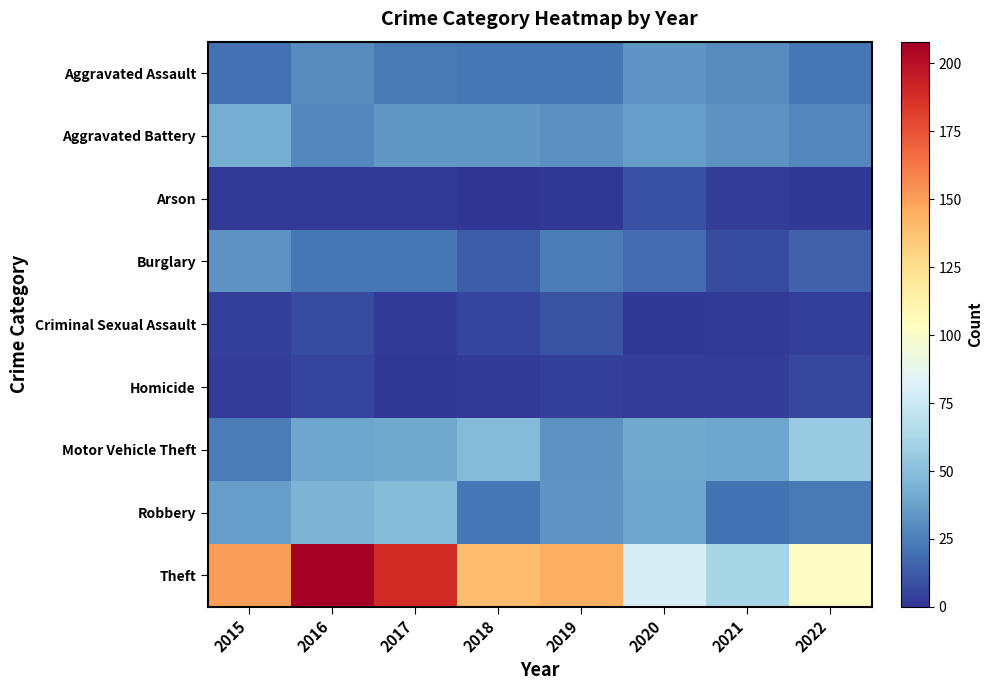

At which category is the sum across all series the highest?

2016